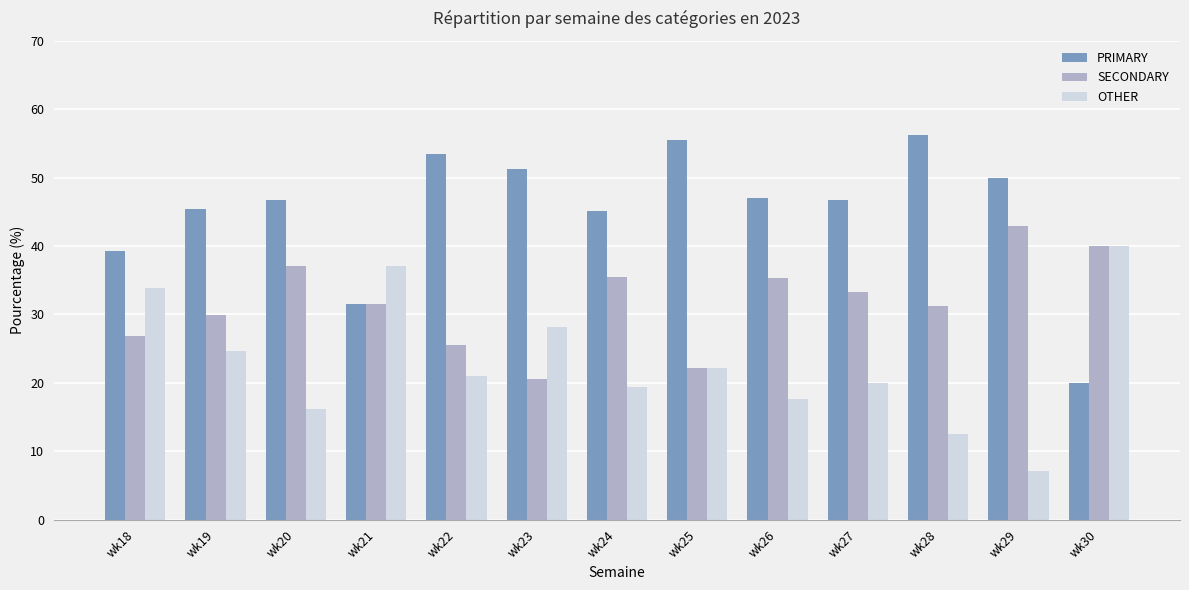

List the series in order of their overall mean, lowest first.

OTHER, SECONDARY, PRIMARY